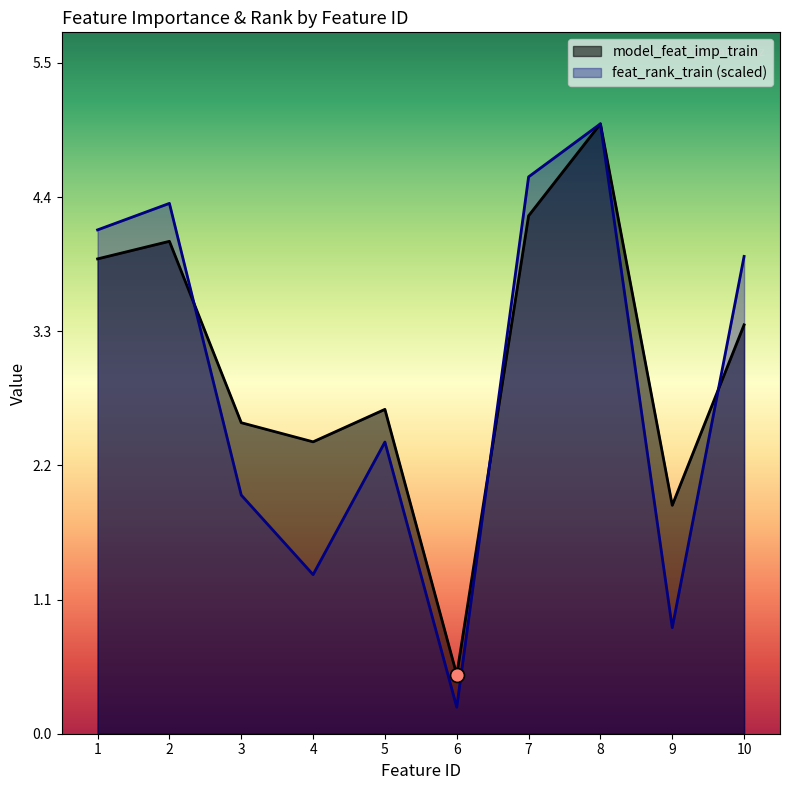

Which series contains the highest Y value?

model_feat_imp_train